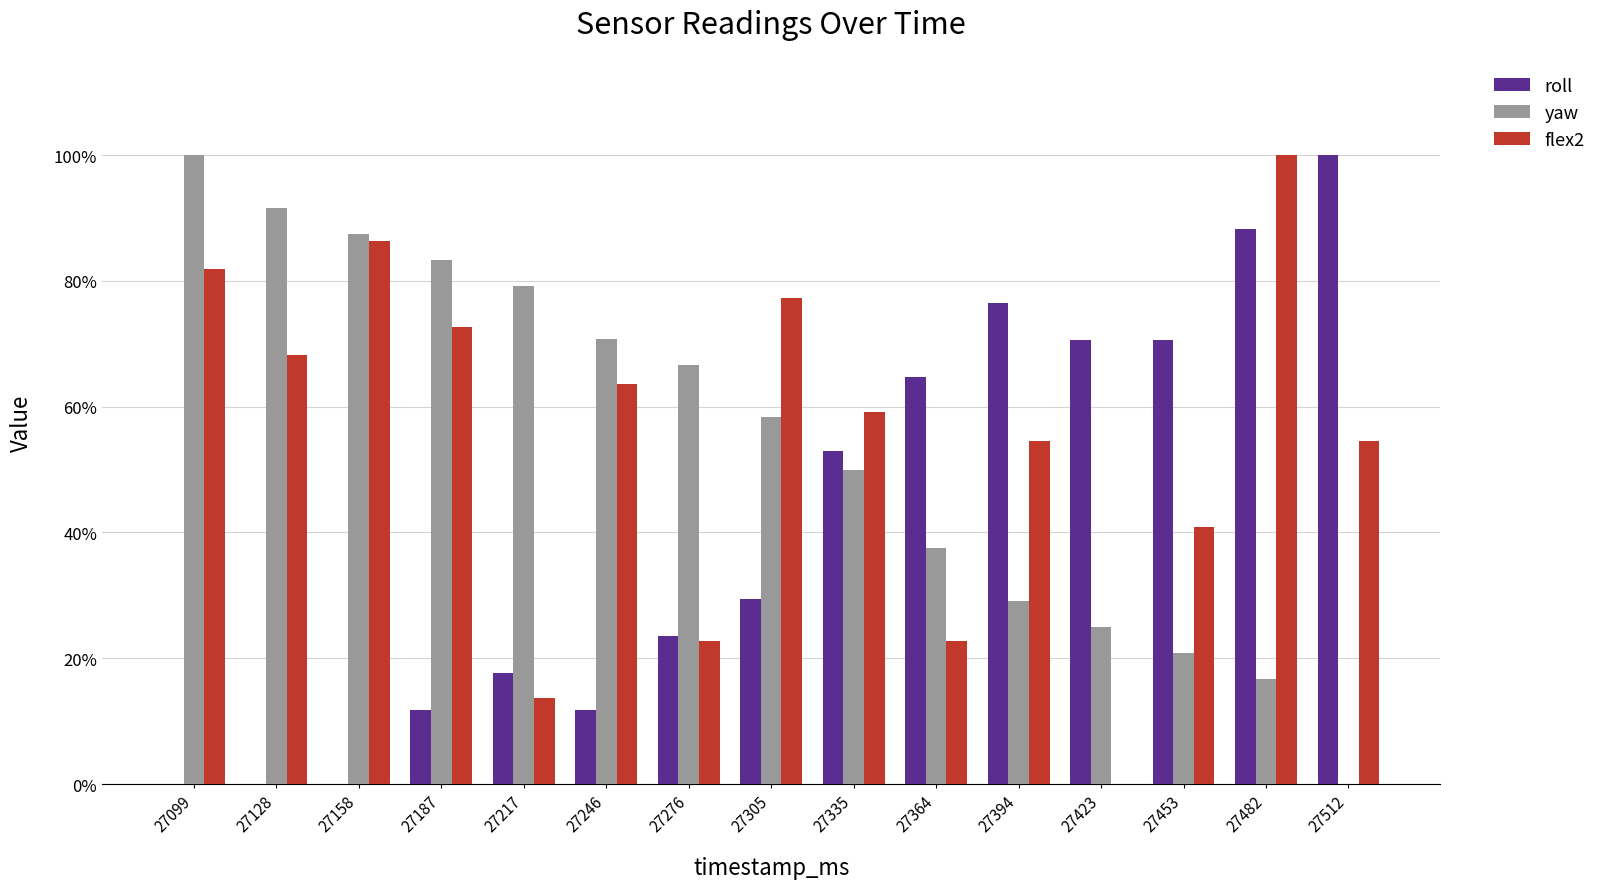

Is the value of yaw at 27217 greater than the value of flex2 at 27099?

No